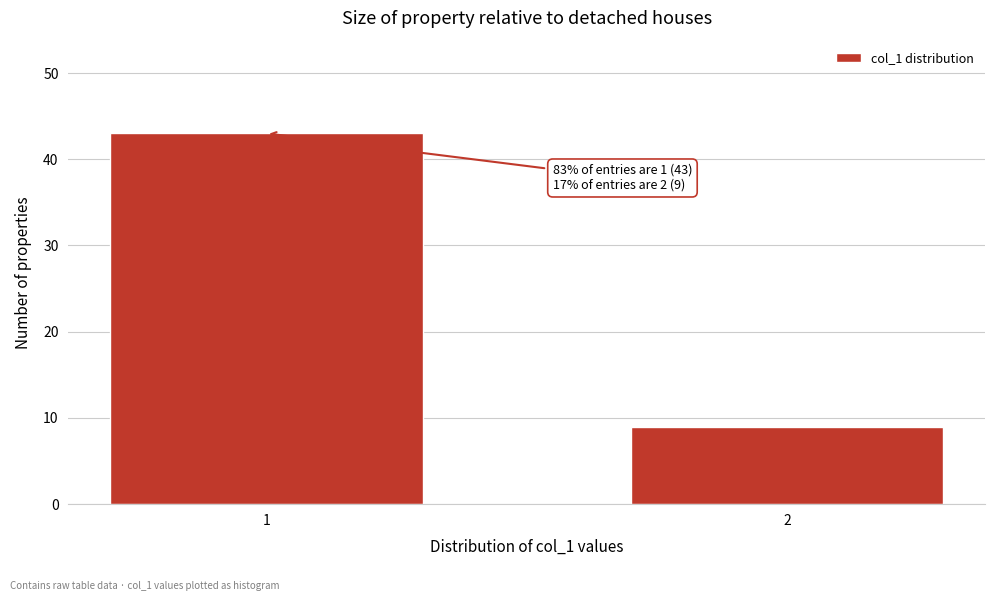

Reading left to right, extract all data points from this chart.

43	9